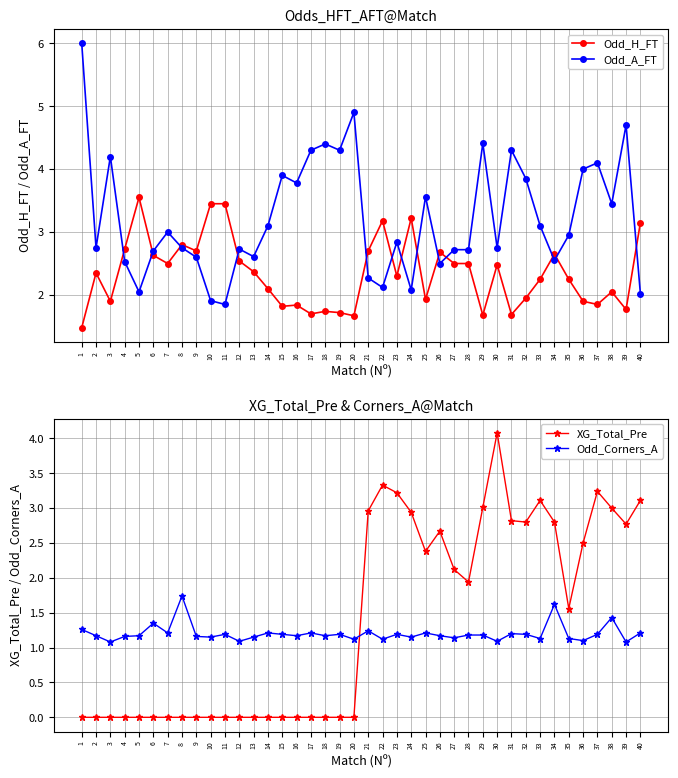

In Odd_H_FT, how many points are lower than both neighbors (excluding endpoints)?

12